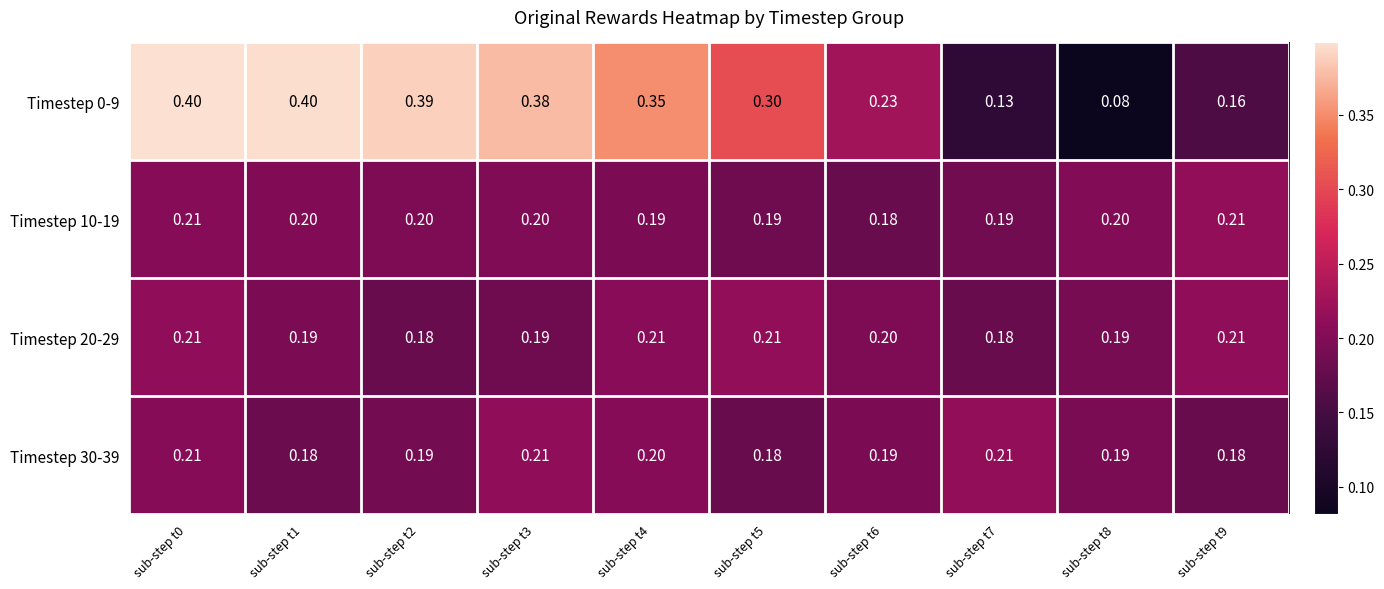

Is the value of Timestep 30-39 at sub-step t2 greater than the value of Timestep 0-9 at sub-step t0?

No